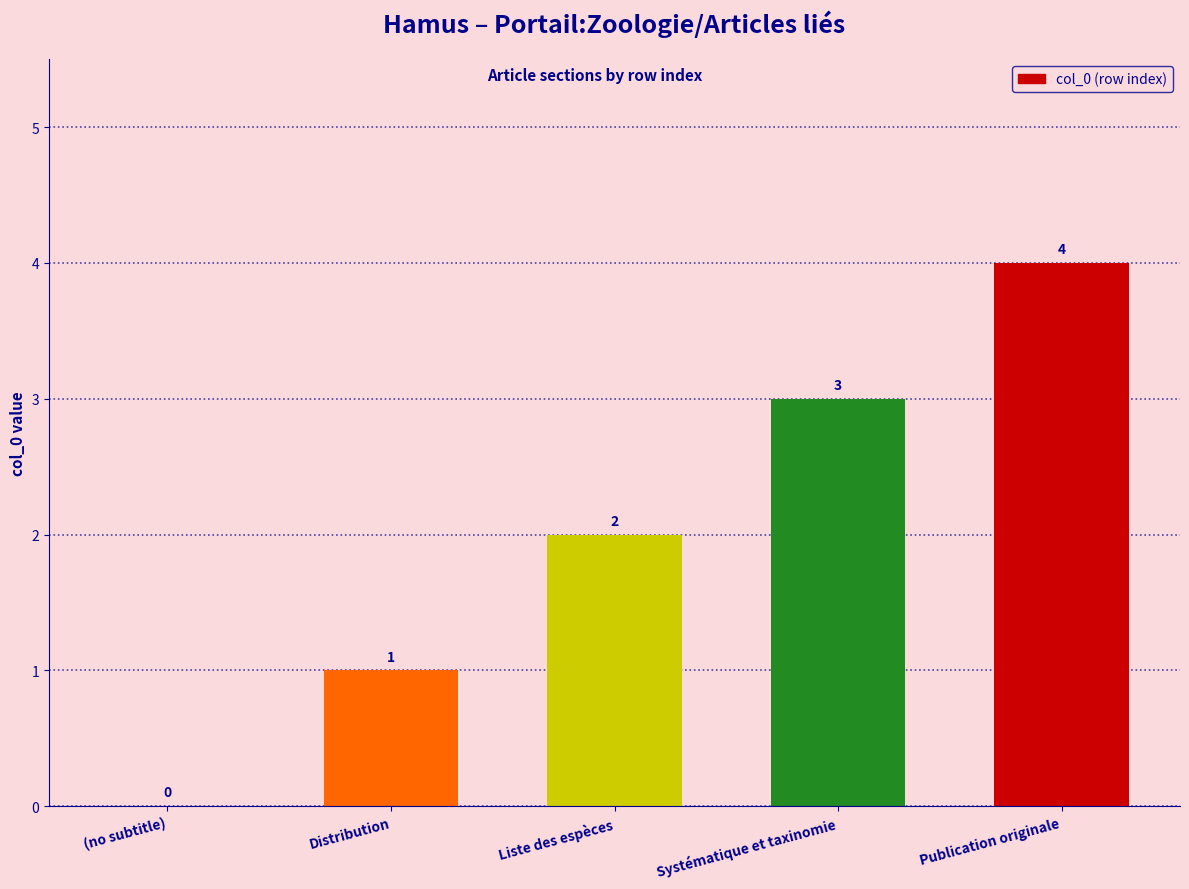

Are the bars grouped side by side (vs. stacked)?

No